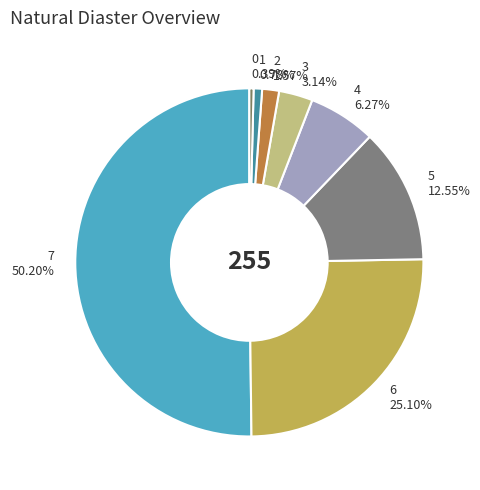

Is 3 the majority of the pie?

No